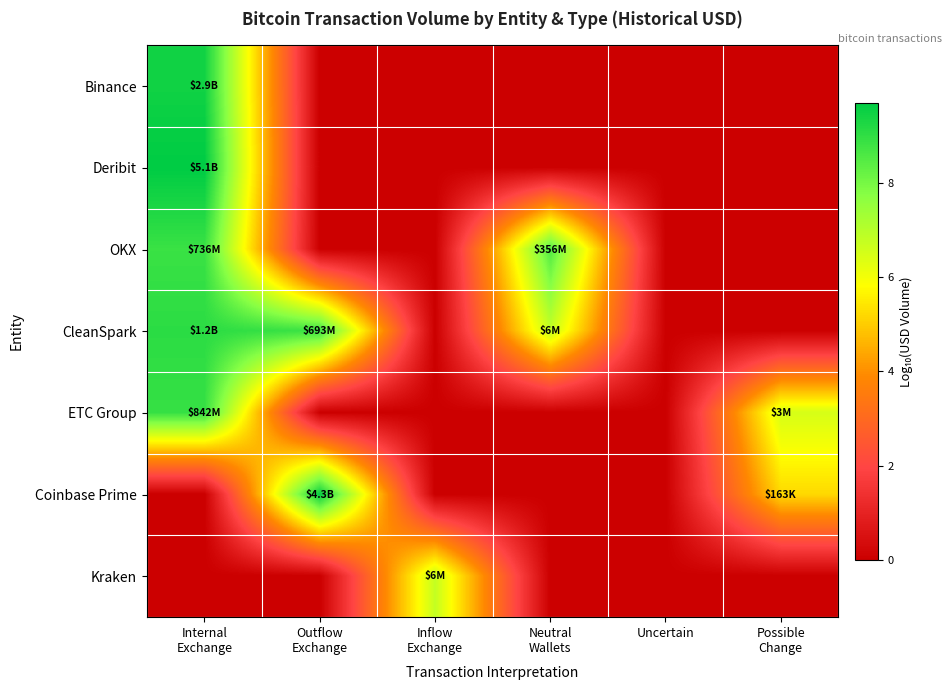

Reading right to left, extract all data points from this chart.

Binance: Possible
Change=0.0	Uncertain=0.0	Neutral
Wallets=0.0	Inflow
Exchange=0.0	Outflow
Exchange=0.0	Internal
Exchange=9.5
Deribit: Possible
Change=0.0	Uncertain=0.0	Neutral
Wallets=0.0	Inflow
Exchange=0.0	Outflow
Exchange=0.0	Internal
Exchange=9.7
OKX: Possible
Change=0.0	Uncertain=0.0	Neutral
Wallets=8.6	Inflow
Exchange=0.0	Outflow
Exchange=0.0	Internal
Exchange=8.9
CleanSpark: Possible
Change=0.0	Uncertain=0.0	Neutral
Wallets=6.8	Inflow
Exchange=0.0	Outflow
Exchange=8.8	Internal
Exchange=9.1
ETC Group: Possible
Change=6.5	Uncertain=0.0	Neutral
Wallets=0.0	Inflow
Exchange=0.0	Outflow
Exchange=0.0	Internal
Exchange=8.9
Coinbase Prime: Possible
Change=5.2	Uncertain=0.0	Neutral
Wallets=0.0	Inflow
Exchange=0.0	Outflow
Exchange=9.6	Internal
Exchange=0.0
Kraken: Possible
Change=0.0	Uncertain=0.0	Neutral
Wallets=0.0	Inflow
Exchange=6.8	Outflow
Exchange=0.0	Internal
Exchange=0.0